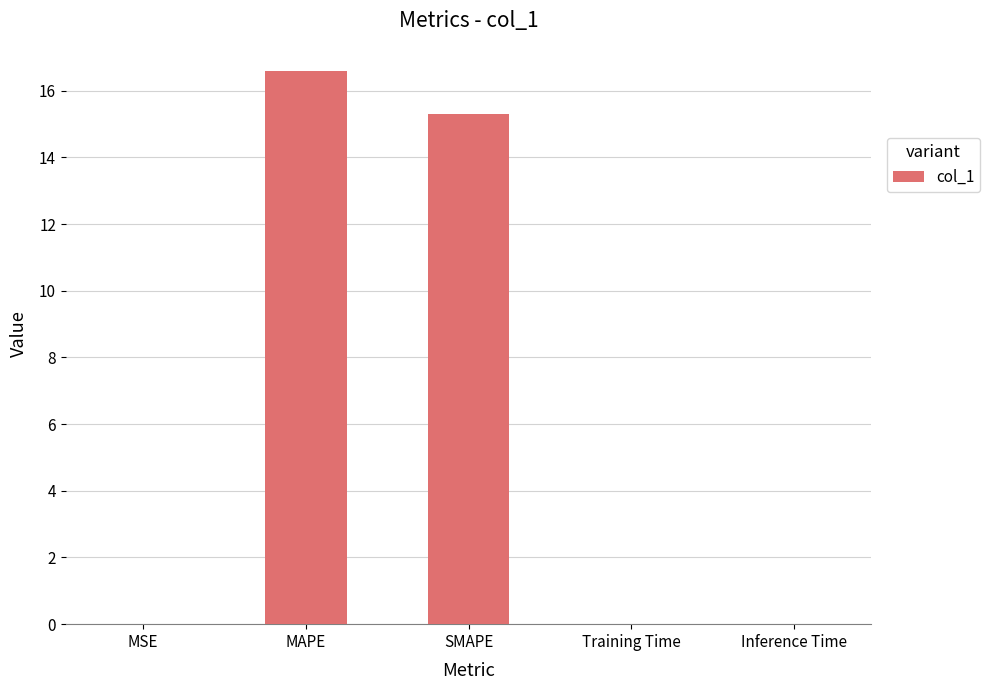

At which label is the value closest to 8?

SMAPE